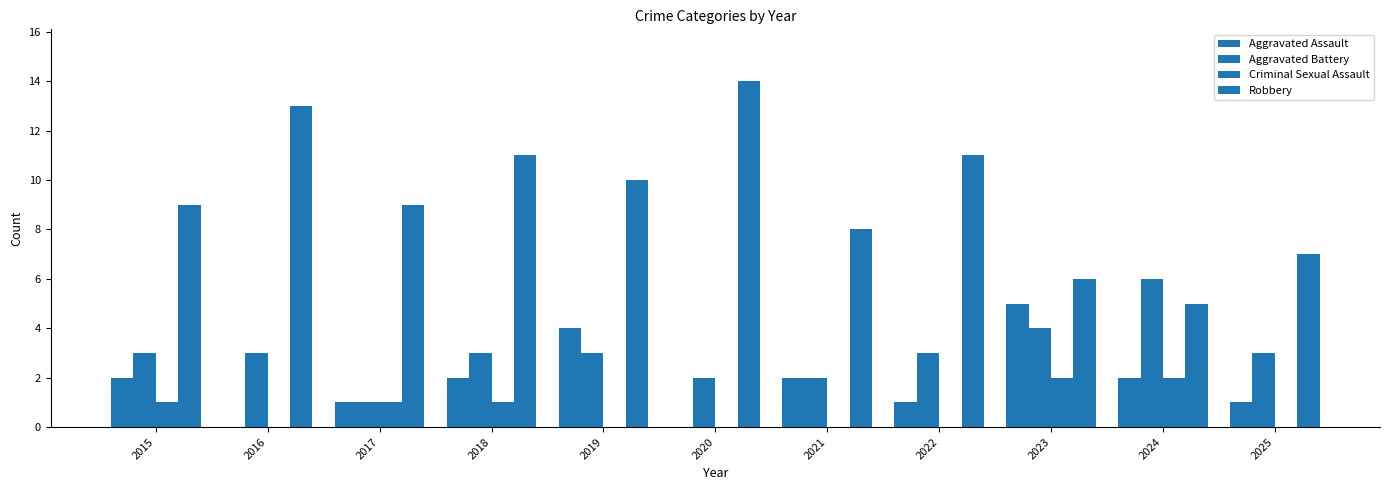

How many data points does each series have?

11